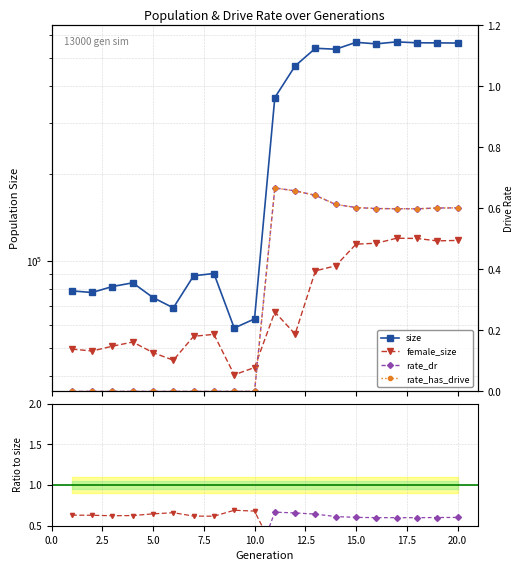

True or false: rate_dr and rate_has_drive intersect in this chart.

False